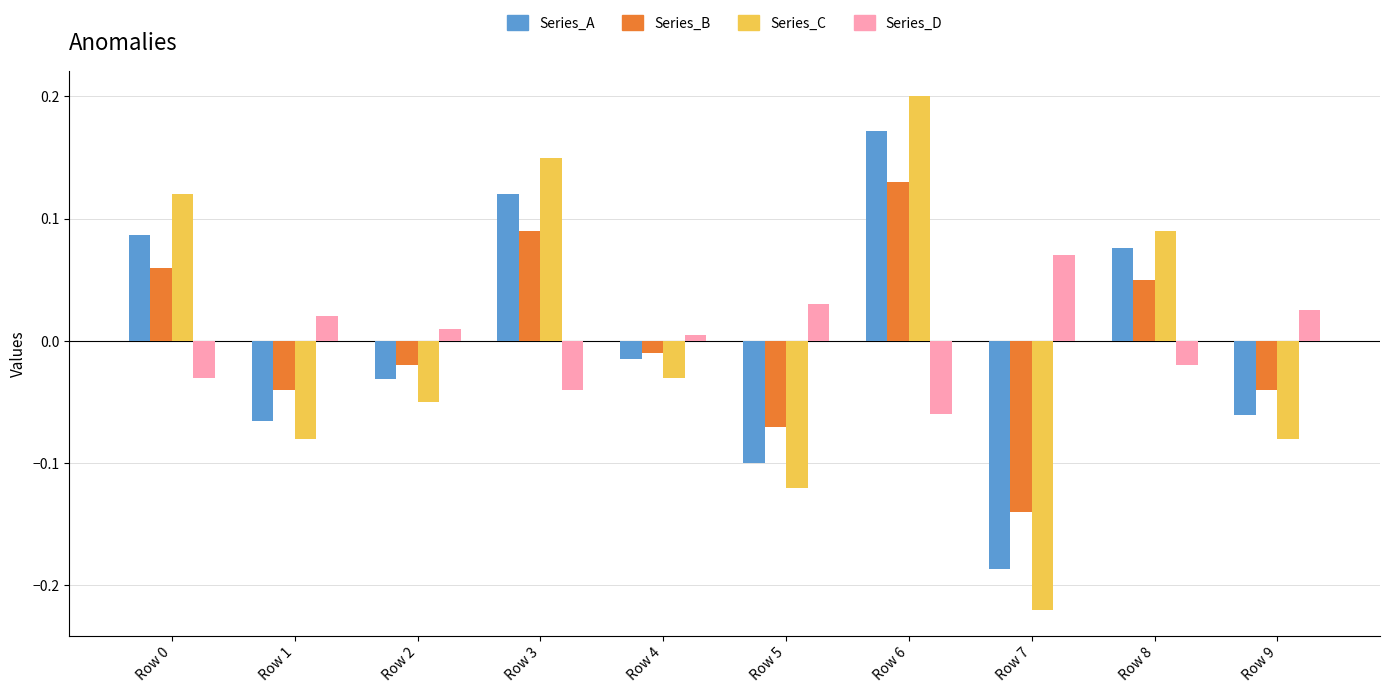

Which series has the largest range (max minus min)?

Series_C